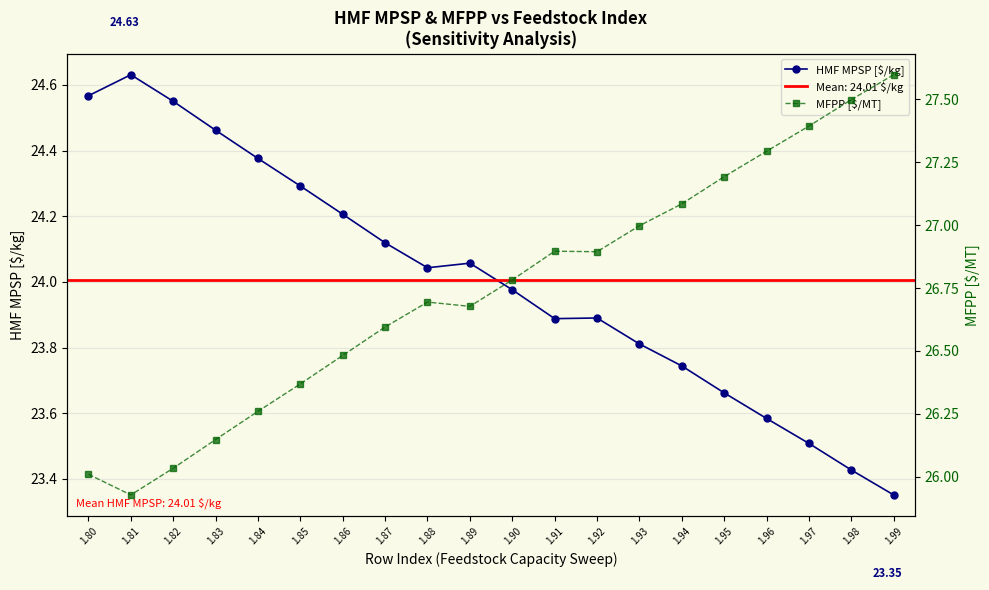

How many values in the MFPP [$/MT] series exceed 26?

19